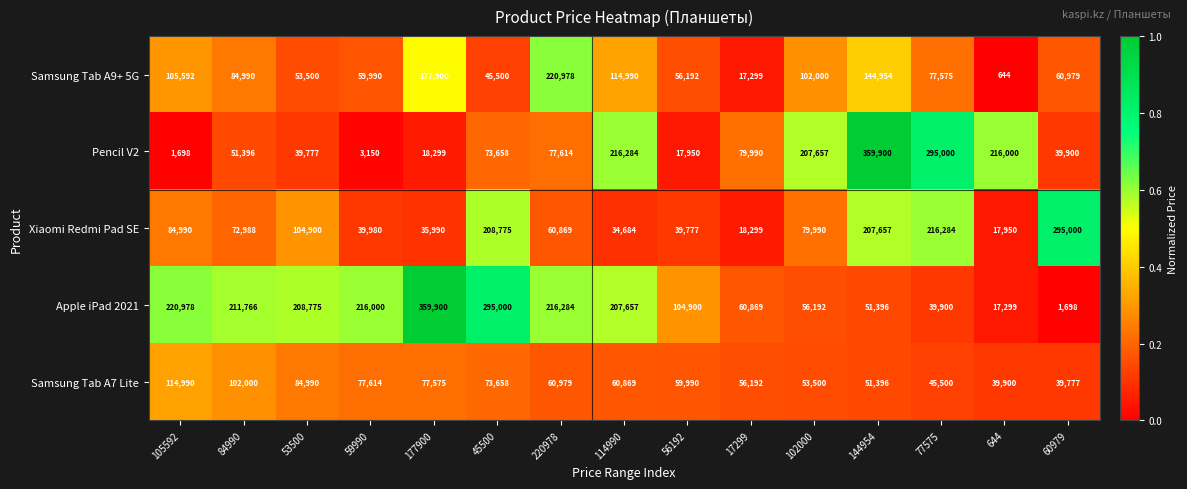

True or false: Xiaomi Redmi Pad SE has a value of 18253 at 220978.

False